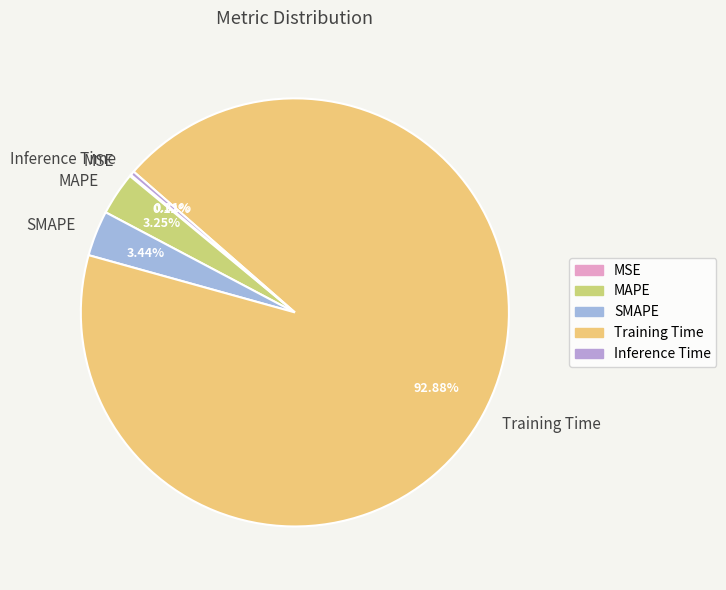

What is the largest slice in the pie chart?

Training Time